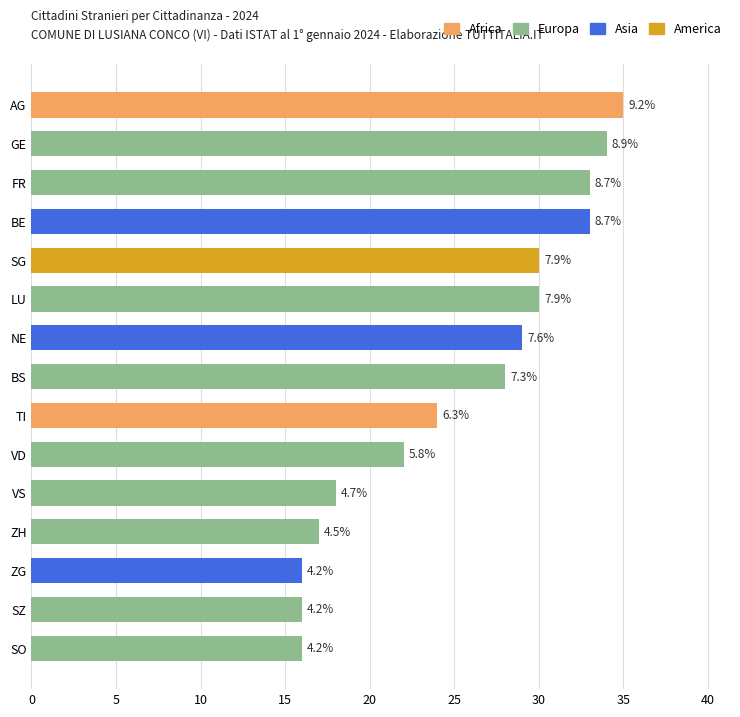

How many bars are there in total?

15